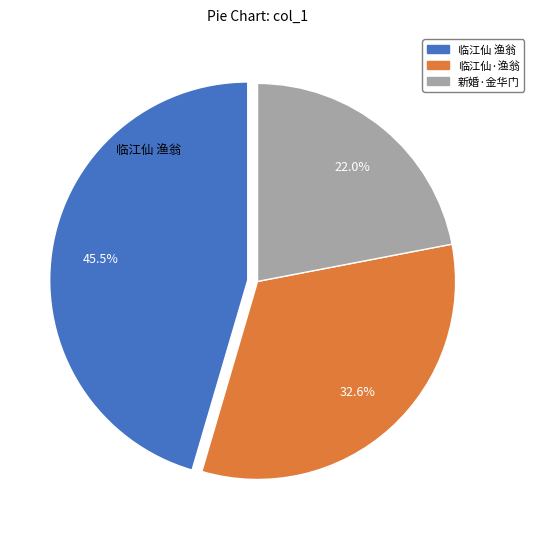

Does any single category account for the majority?

No